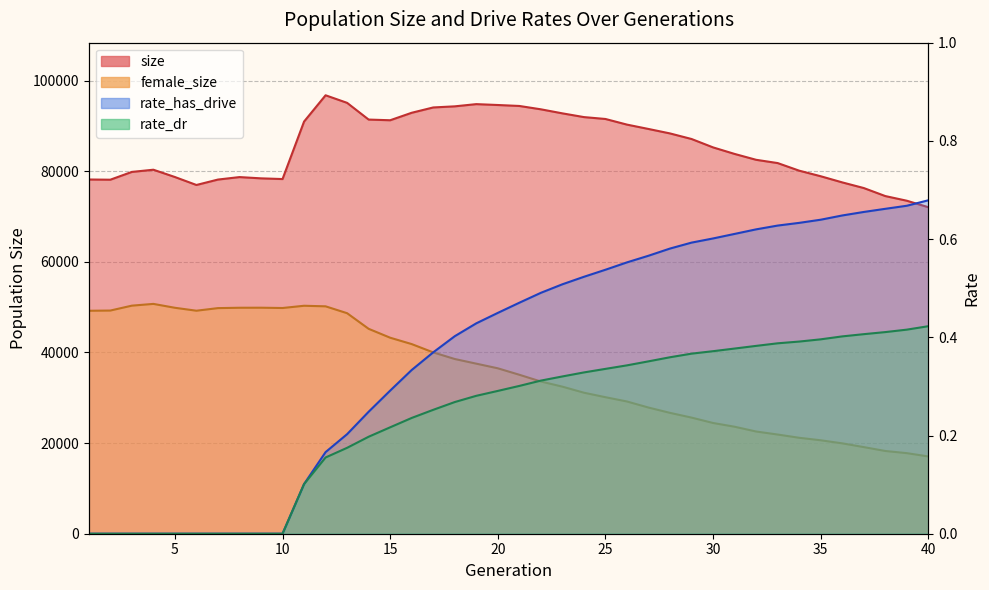

Does the chart display data point markers on the line(s)?

No